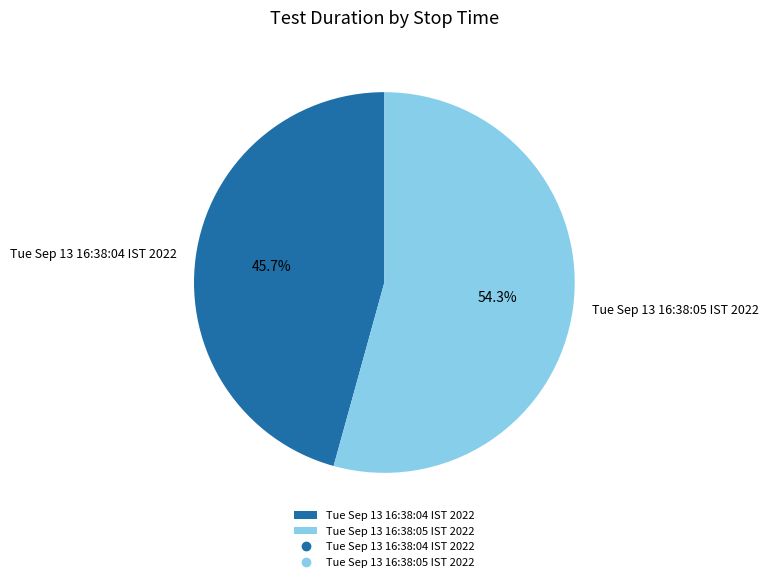

Is it true that Tue Sep 13 16:38:05 IST 2022 is 62% of the pie?

False